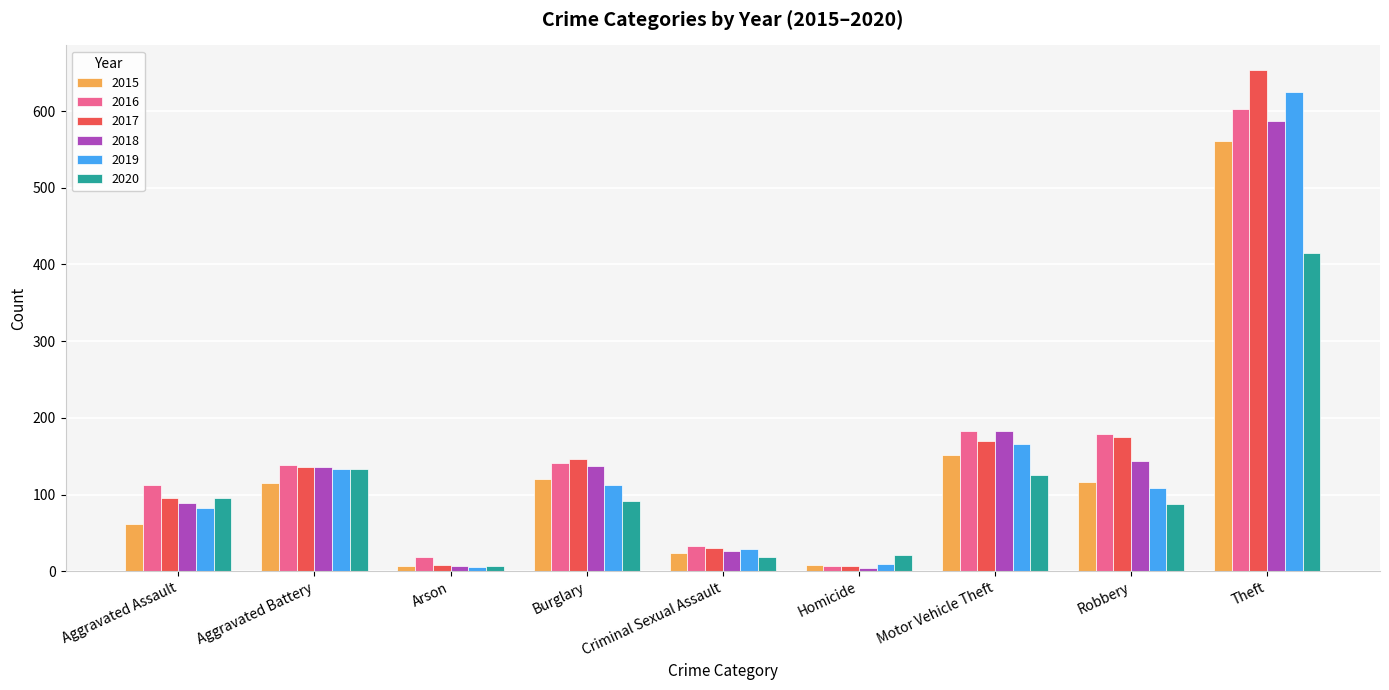

What is the value of the 2019 bar at the 8th from the left?

108